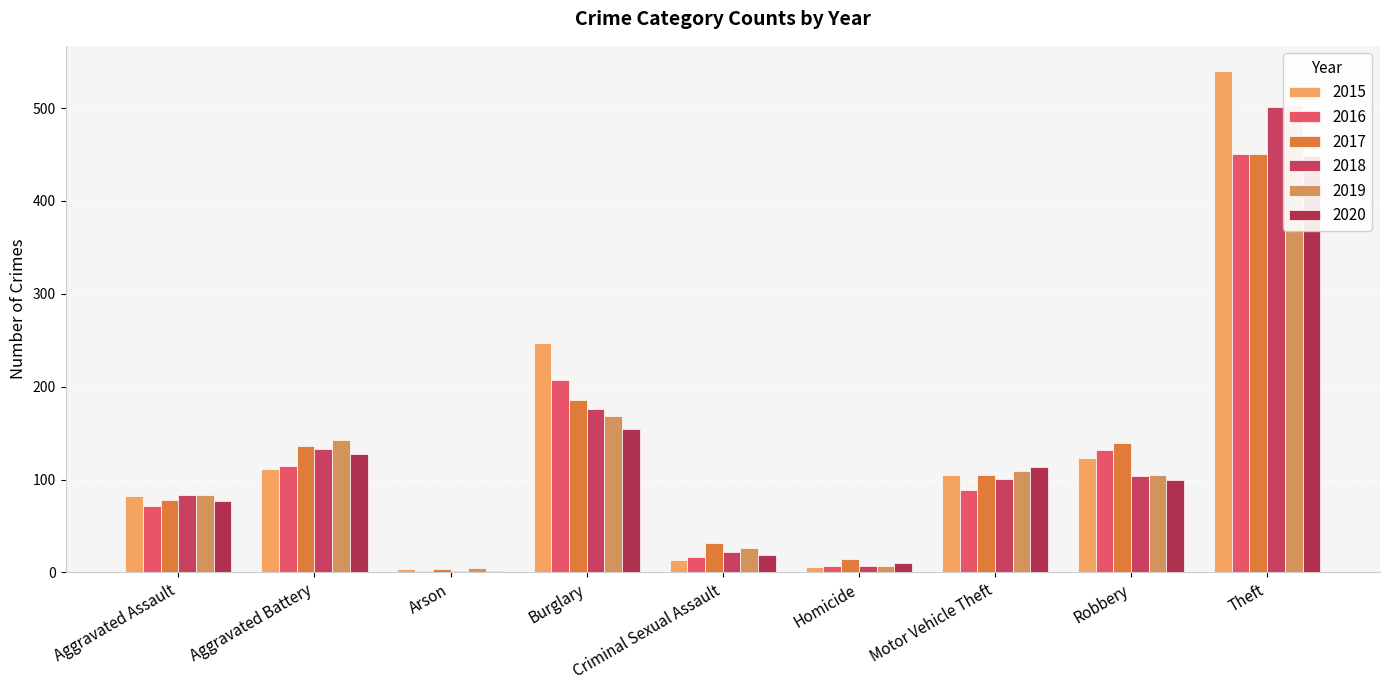

What is the smallest value displayed?

1